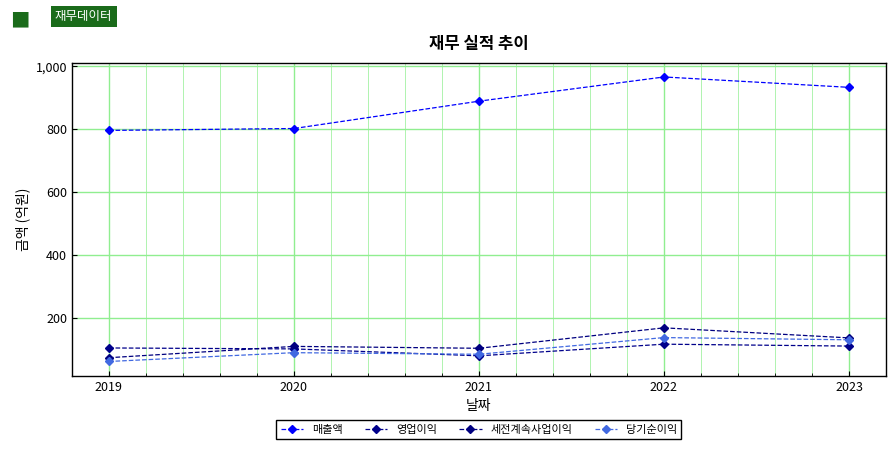

What is the maximum value for 영업이익?

116